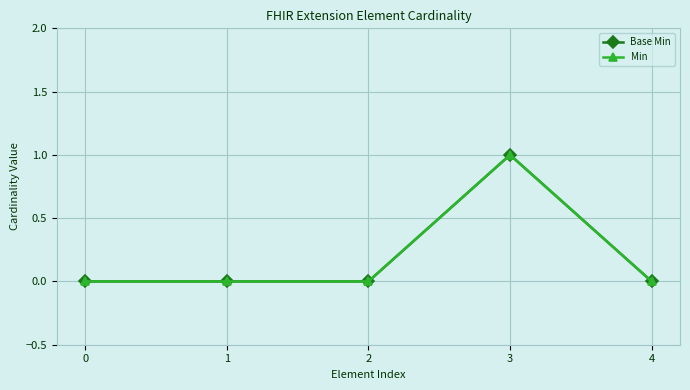

True or false: Base Min has a value of 0 at 2.

True